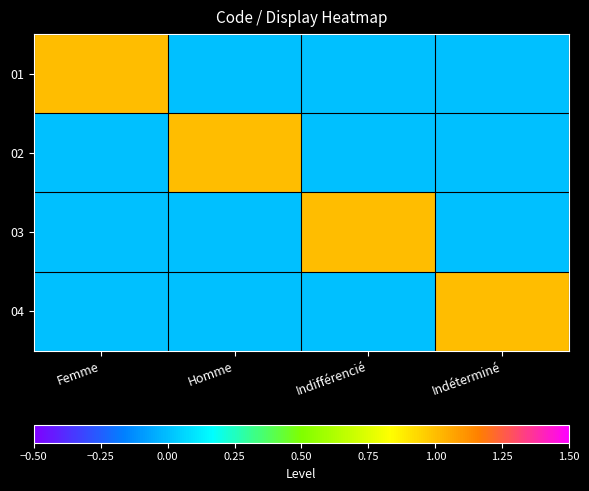

Reading left to right, list all the values displayed in this chart.

01: Femme=1	Homme=0	Indifférencié=0	Indéterminé=0
02: Femme=0	Homme=1	Indifférencié=0	Indéterminé=0
03: Femme=0	Homme=0	Indifférencié=1	Indéterminé=0
04: Femme=0	Homme=0	Indifférencié=0	Indéterminé=1